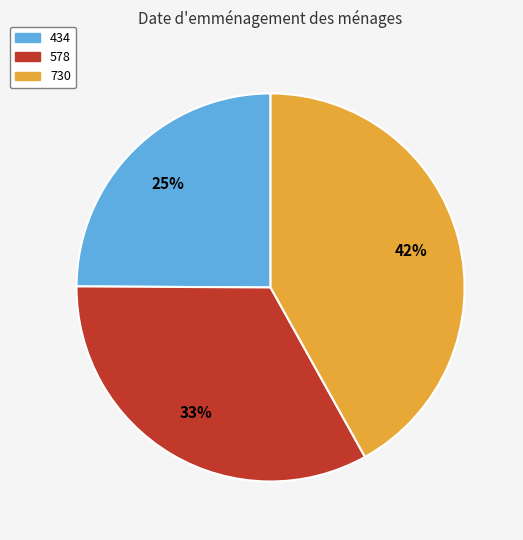

Rank the categories by value from lowest to highest.

434, 578, 730